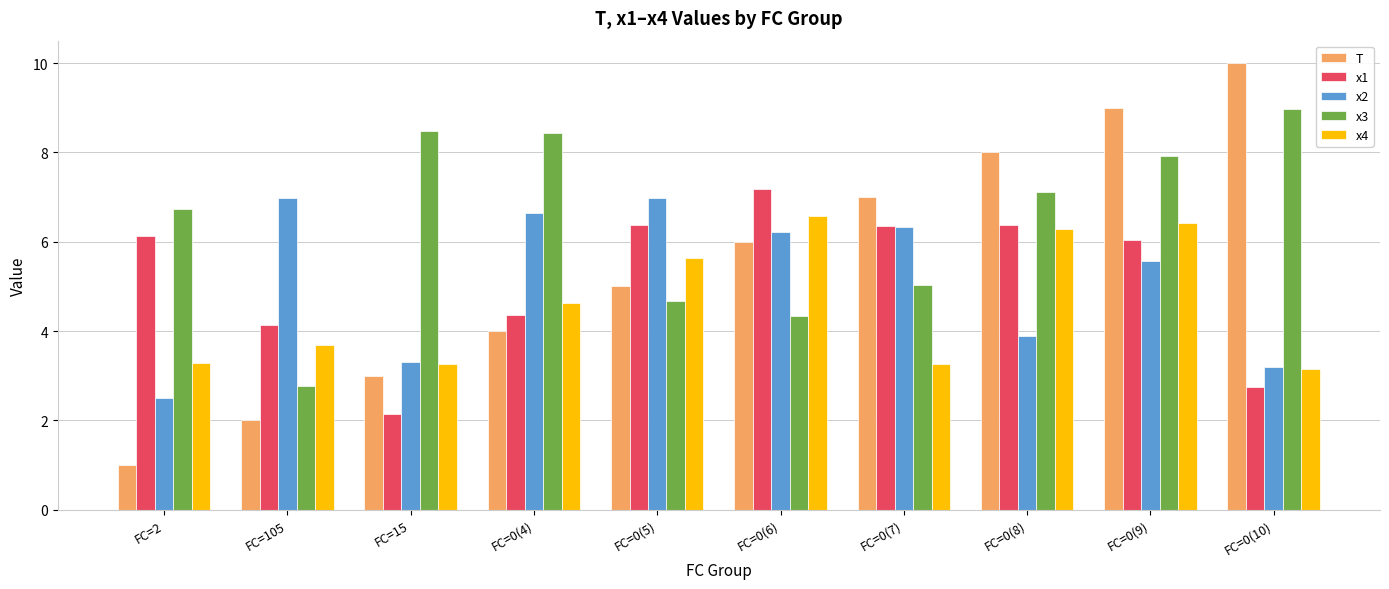

What is the difference between the x4 values at FC=0(9) and FC=0(8)?

0.1